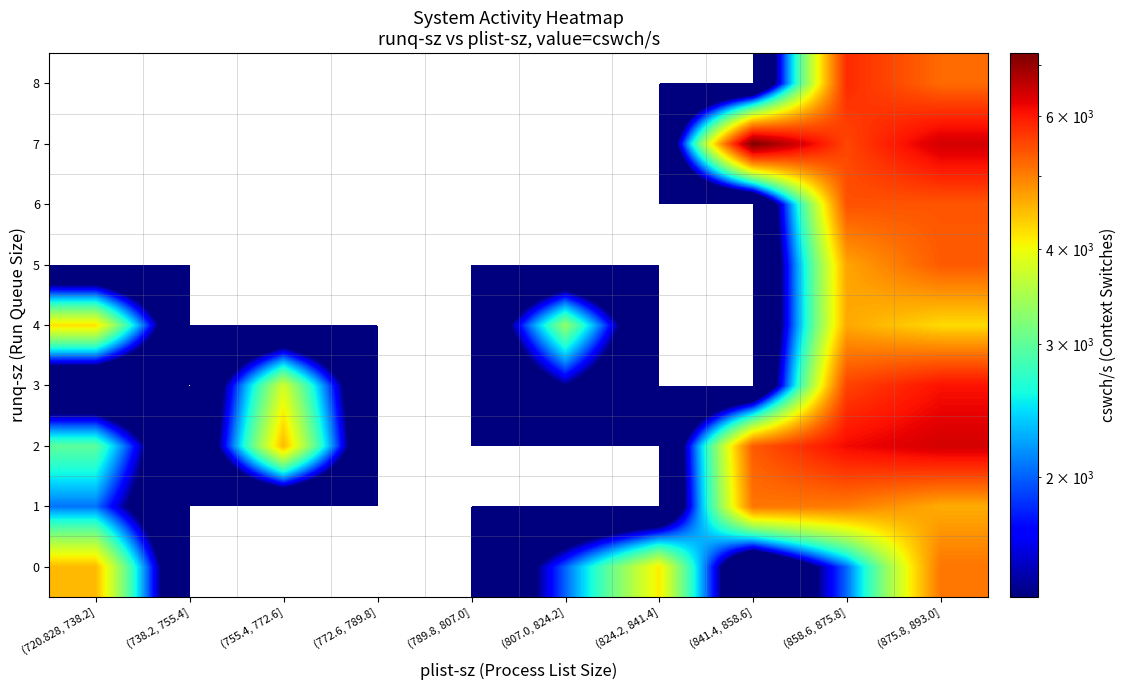

At (841.4, 858.6], list the series in order from largest to smallest.

7, 2, 1, 0, 3, 4, 5, 6, 8